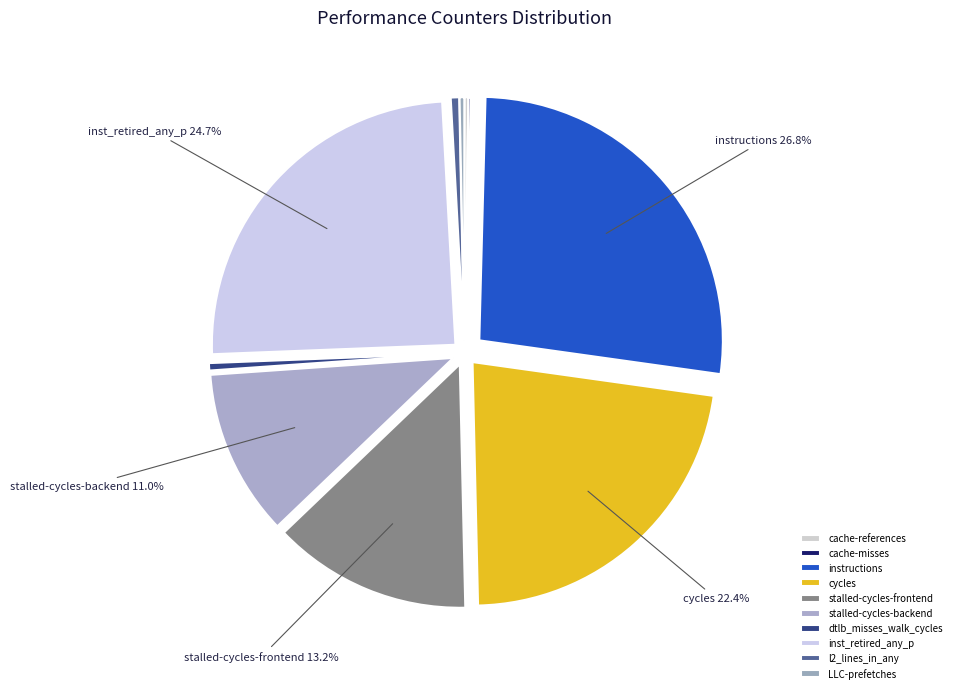

To the nearest percent, what portion does stalled-cycles-backend represent?

11%